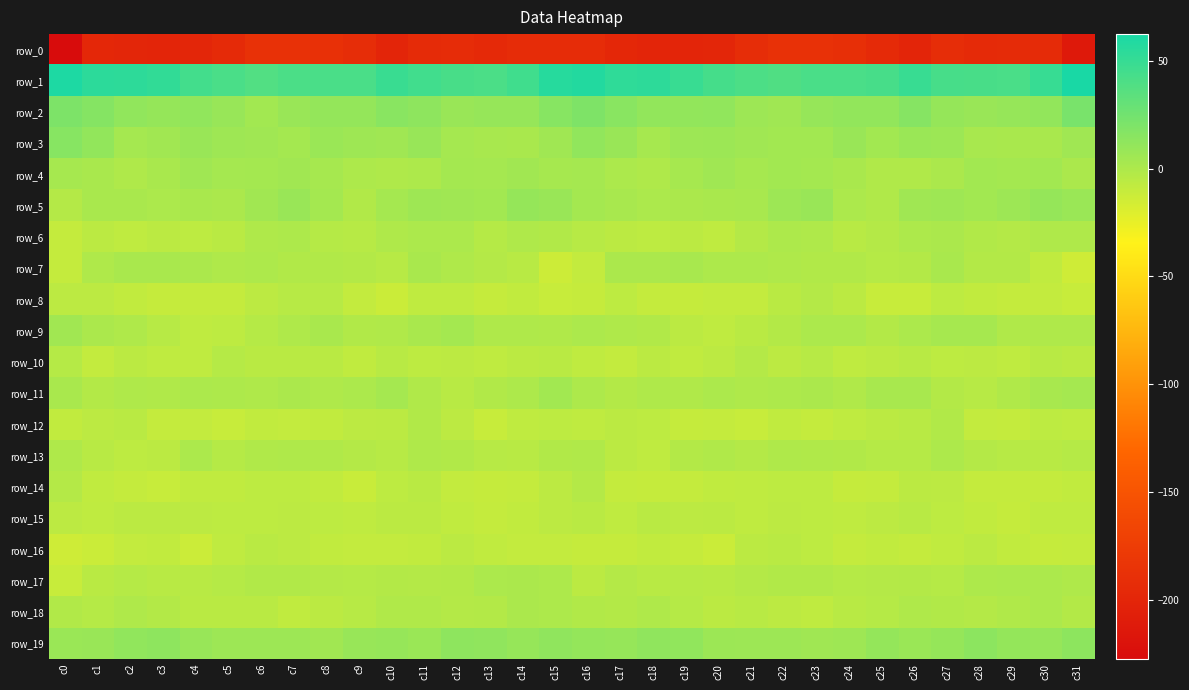

The value of row_0 at c3 is -200.7. True or false?

True